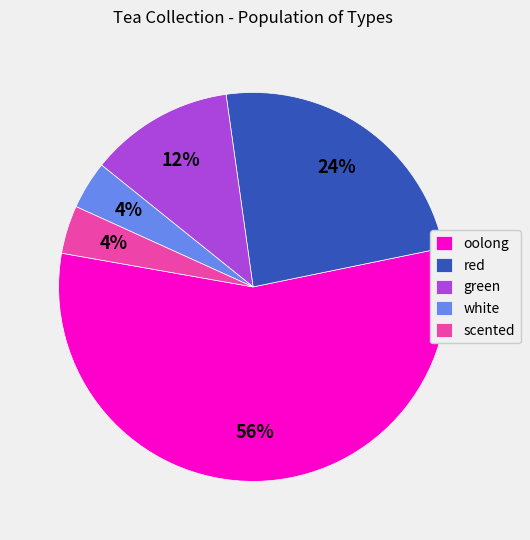

Is it true that scented is 17% of the pie?

False